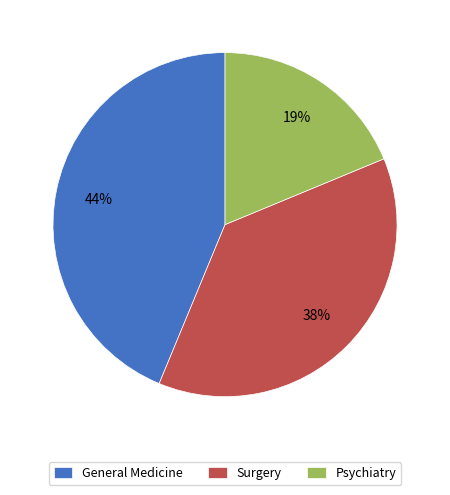

What is the largest slice in the pie chart?

General Medicine